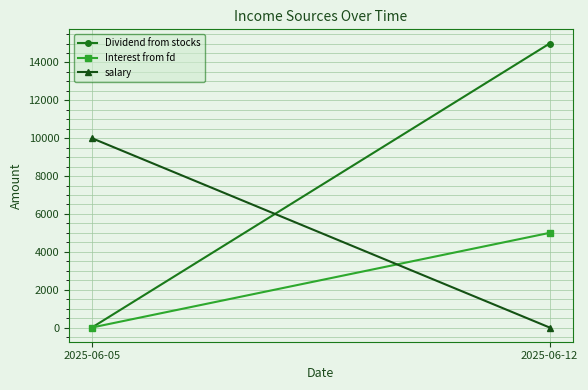

Rank the categories by Interest from fd value from lowest to highest.

2025-06-05, 2025-06-12